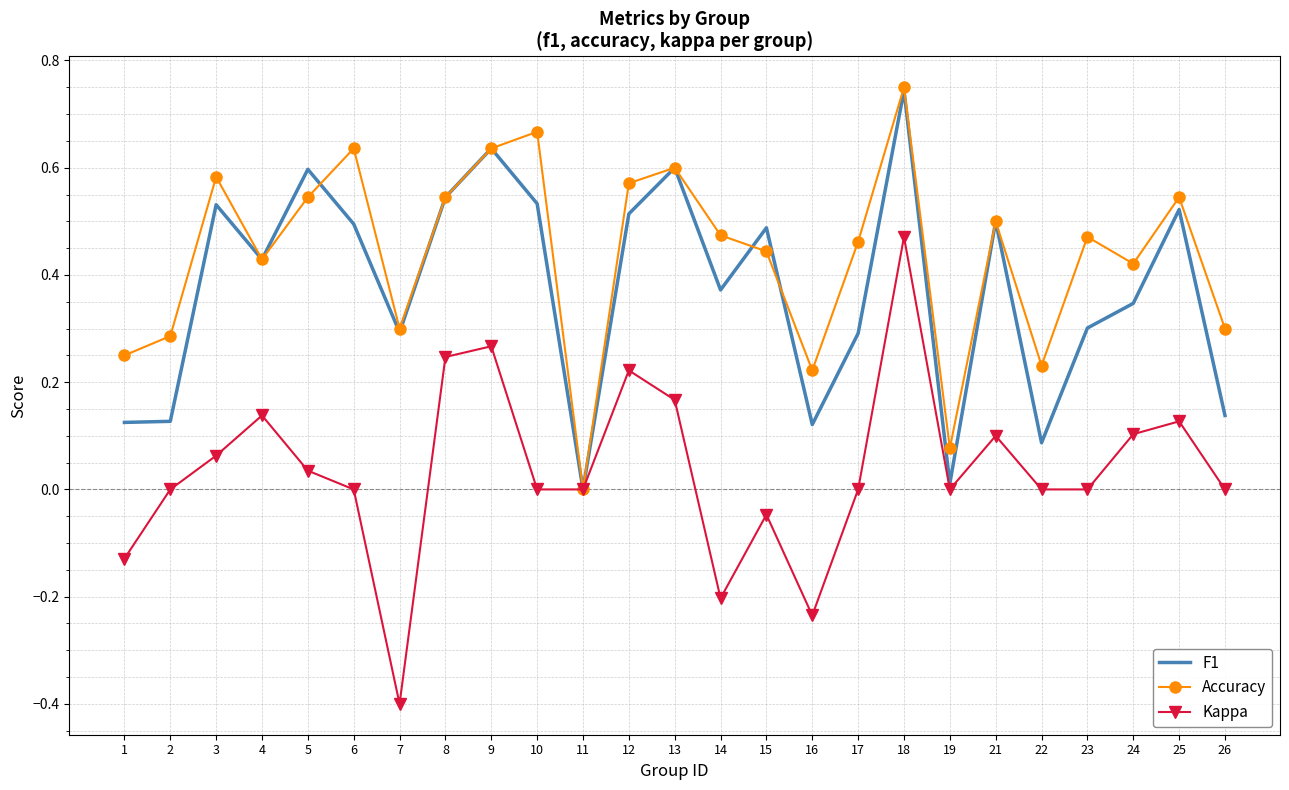

Which series ends up on top after the final intersection of Accuracy and F1?

Accuracy